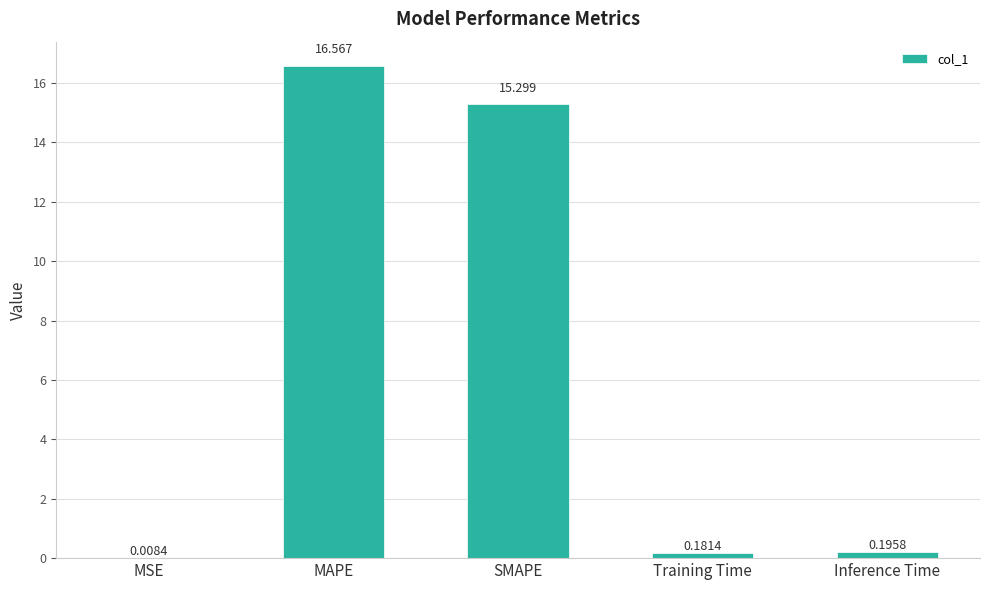

At which label is the value closest to 8?

SMAPE